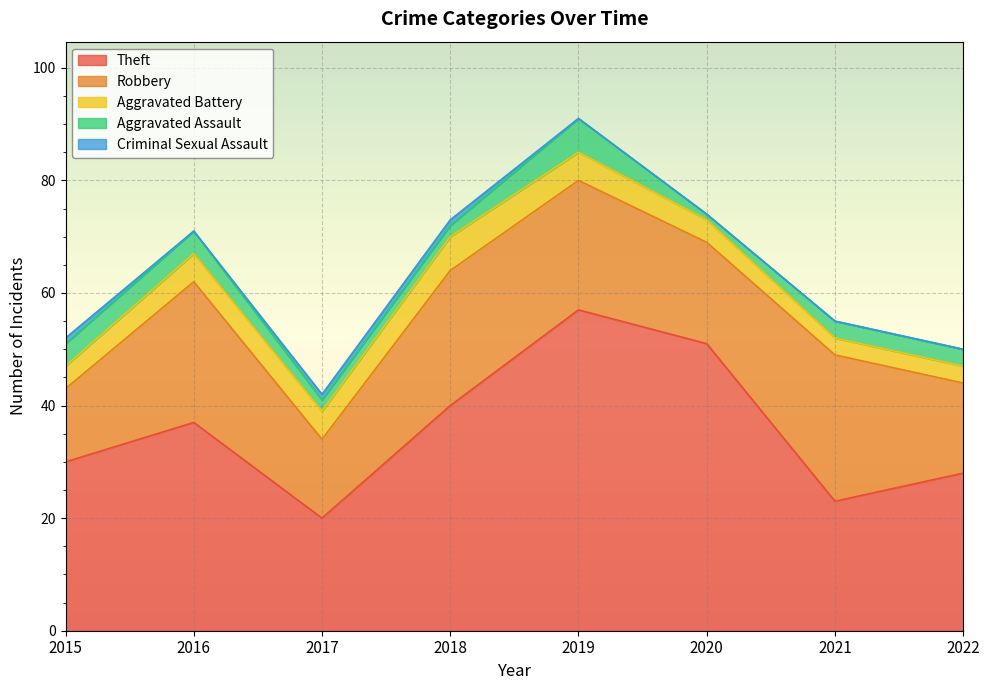

What is the difference between the Theft values at 2019 and 2017?

37